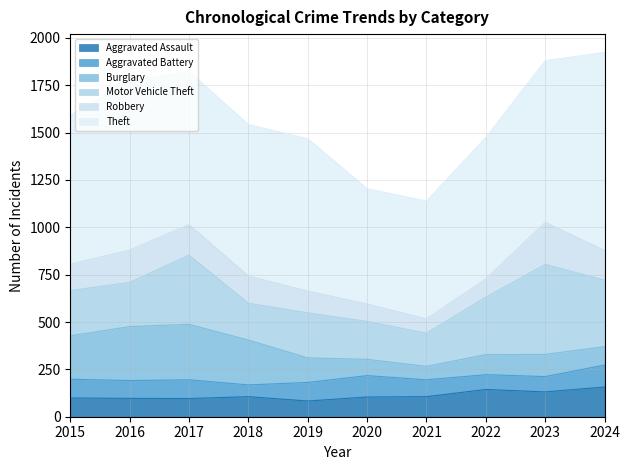

How many distinct data groups are displayed?

6